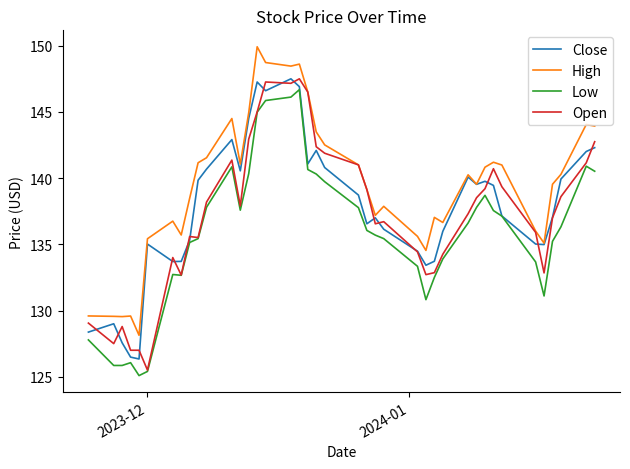

True or false: High and Low cross at least once.

False